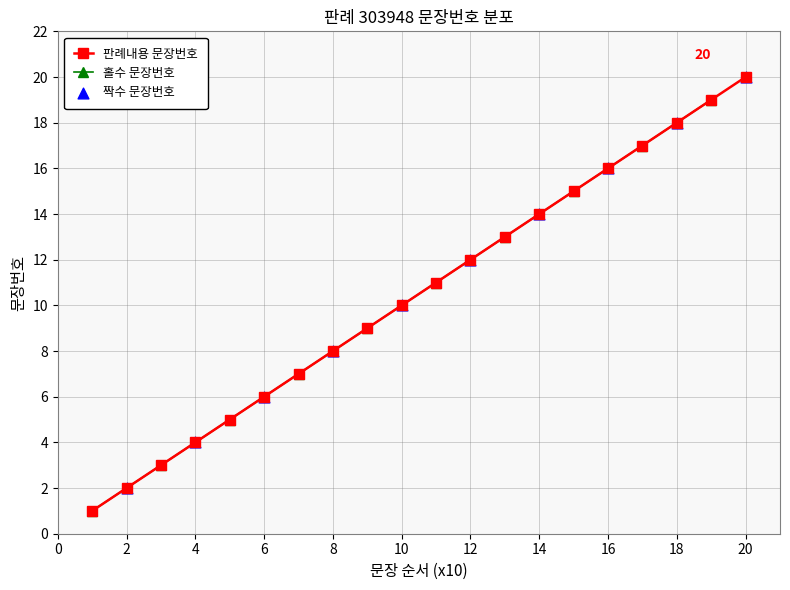

What is the ratio of the value at 9 to the value at 16?

0.6